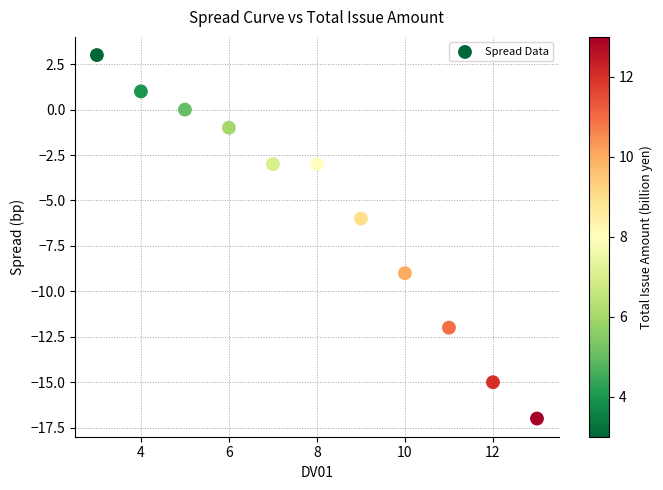

What is the average Y value?

-6